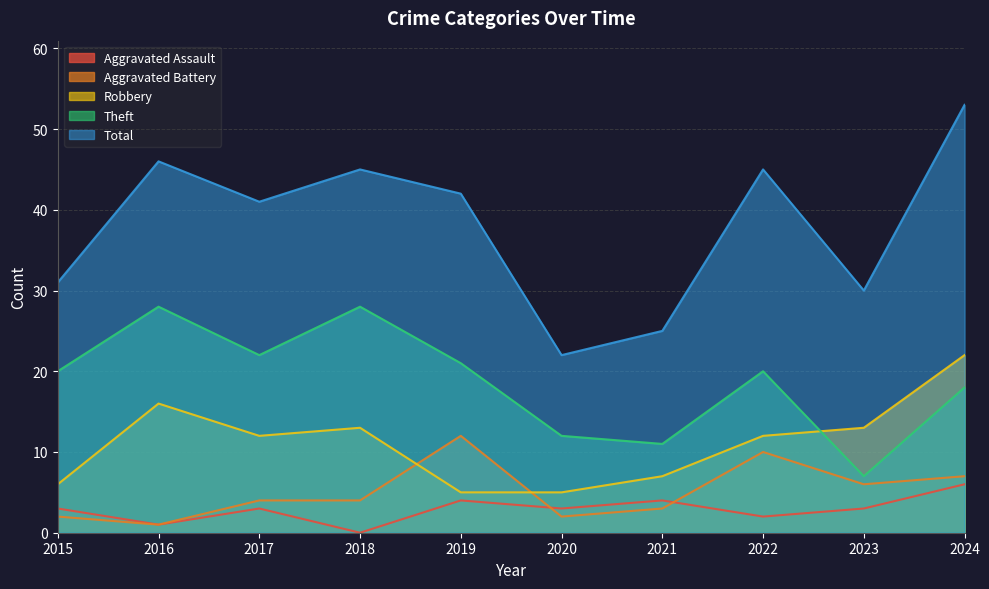

Which series has the widest spread of values?

Total